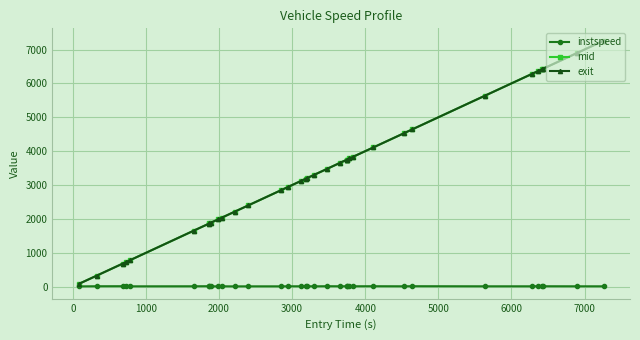

What are all the series names shown in the legend?

instspeed, mid, exit